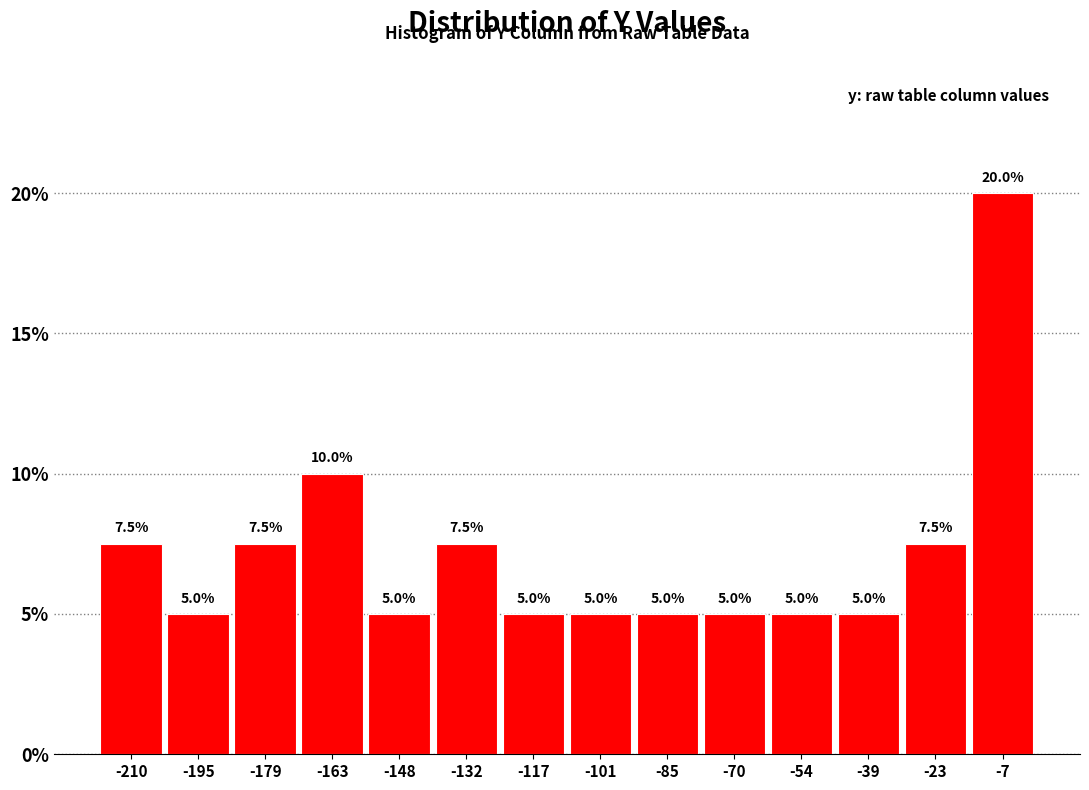

What is the height of the bar covering -124 to -110 on the x-axis? The bar edges are not printed on the chart, so give them approximately, as read against the axis.

5.0